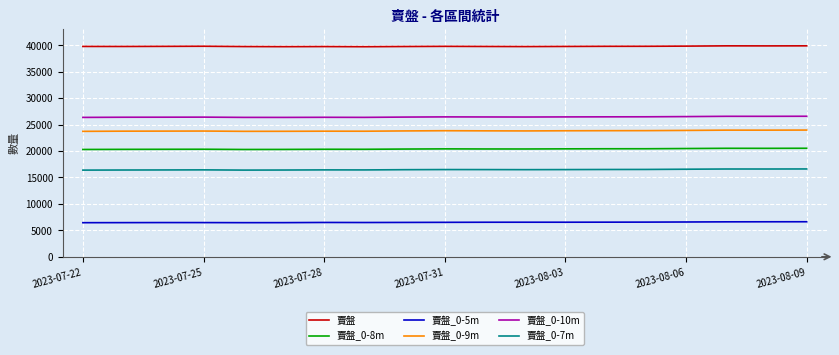

True or false: 賣盤_0-8m and 賣盤_0-7m intersect in this chart.

False